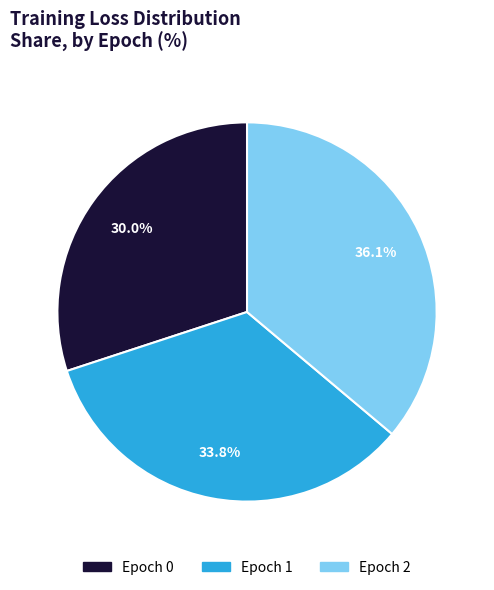

Is there a majority slice in this chart?

No